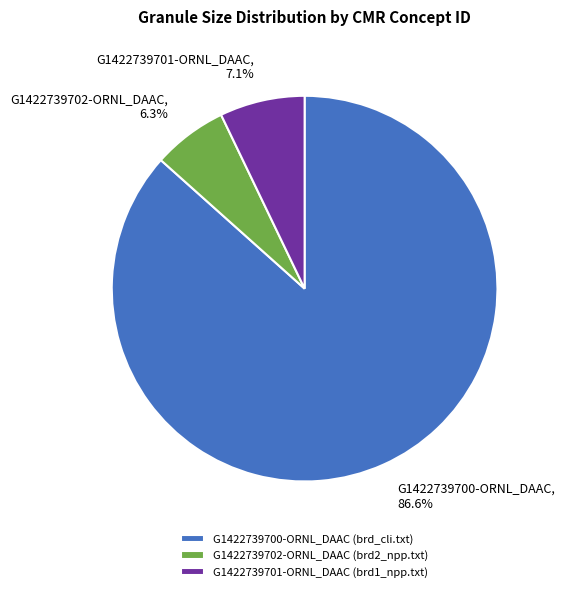

Does G1422739702-ORNL_DAAC account for over 50% of the chart?

No